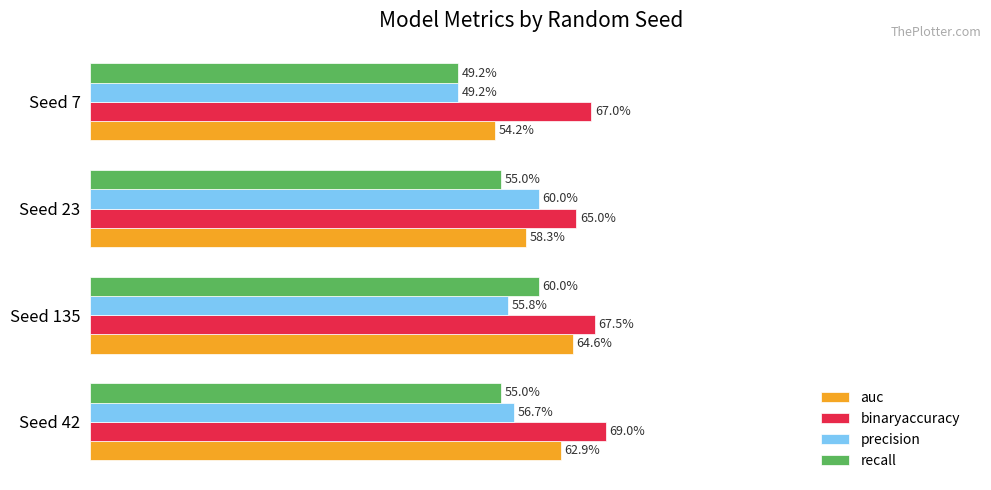

Which series has the largest total across all categories?

binaryaccuracy